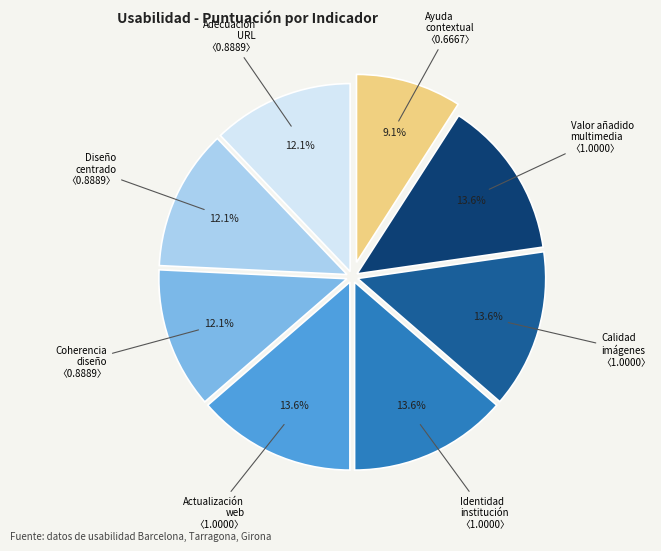

Is there any slice that represents more than half of the pie?

No